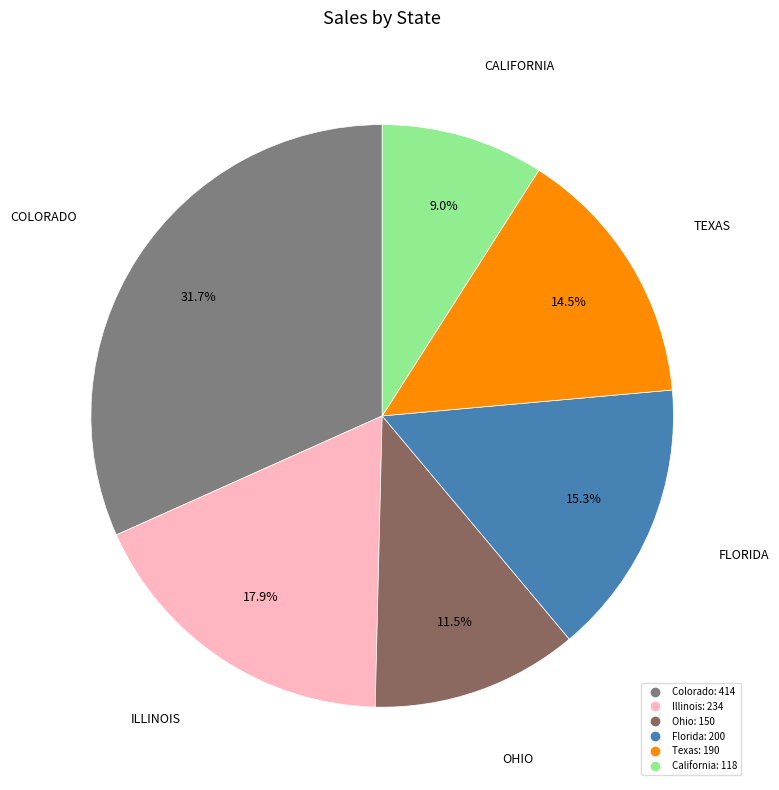

To the nearest percent, what is the difference between the largest and smallest slice percentages?

23%